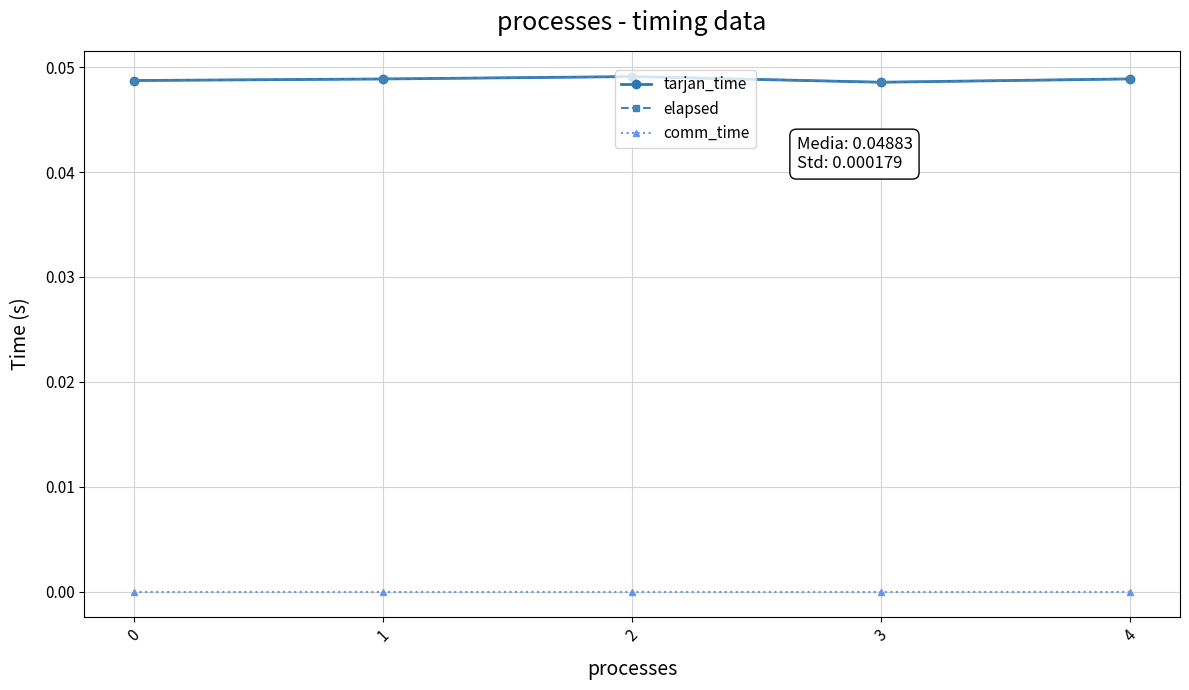

True or false: comm_time and tarjan_time intersect in this chart.

False